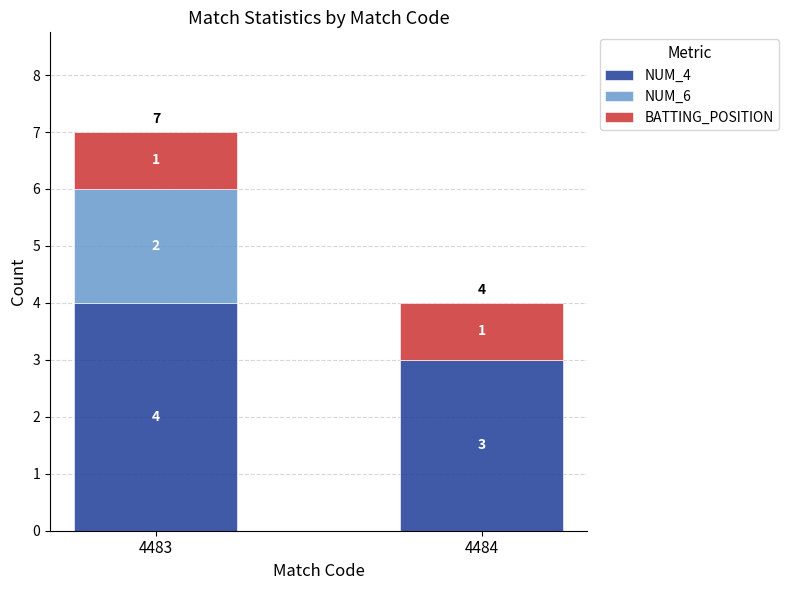

Which category has the highest value in the NUM_4 series?

4483